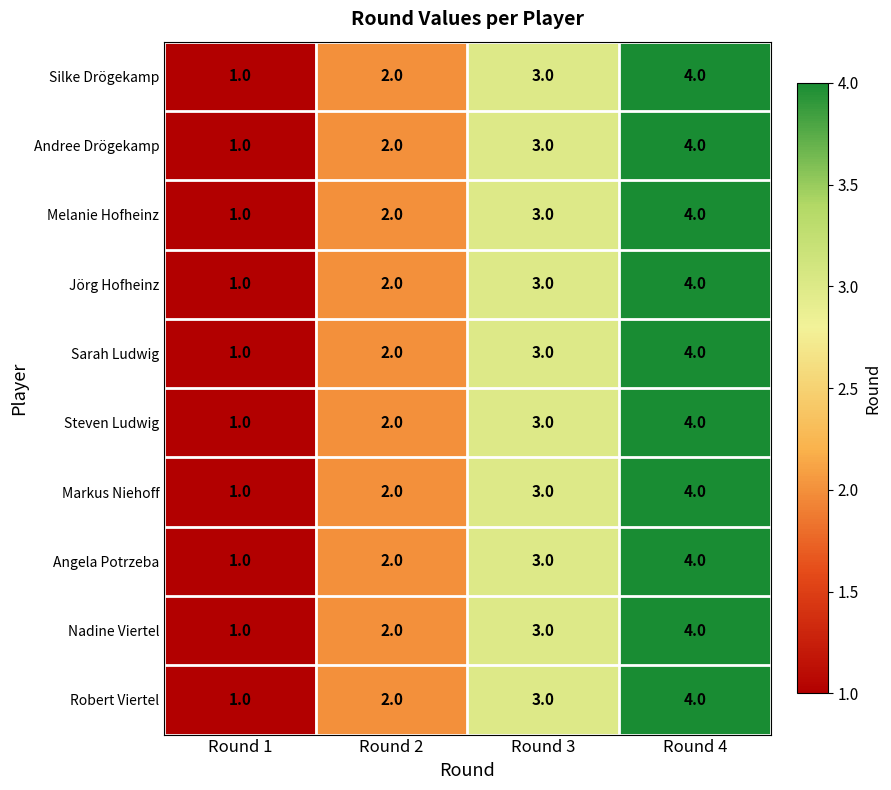

How many series are shown in this chart?

10